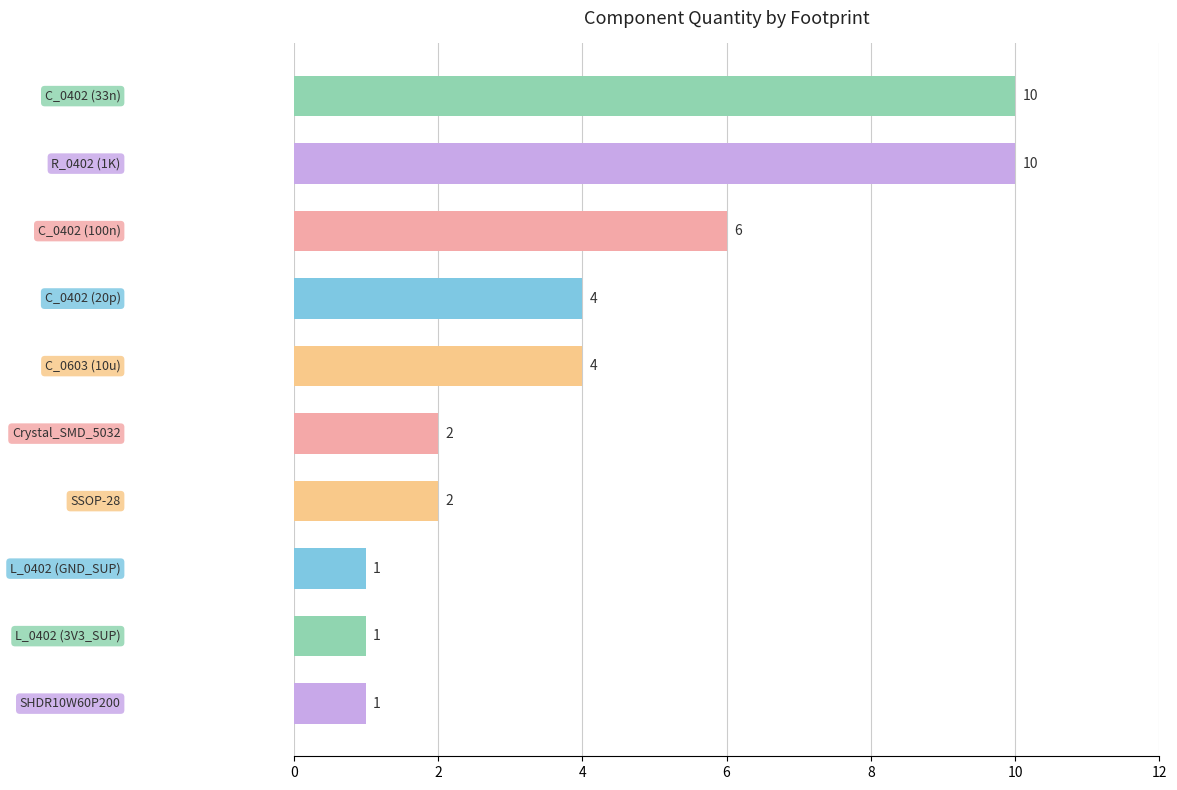

What is the average value?

4